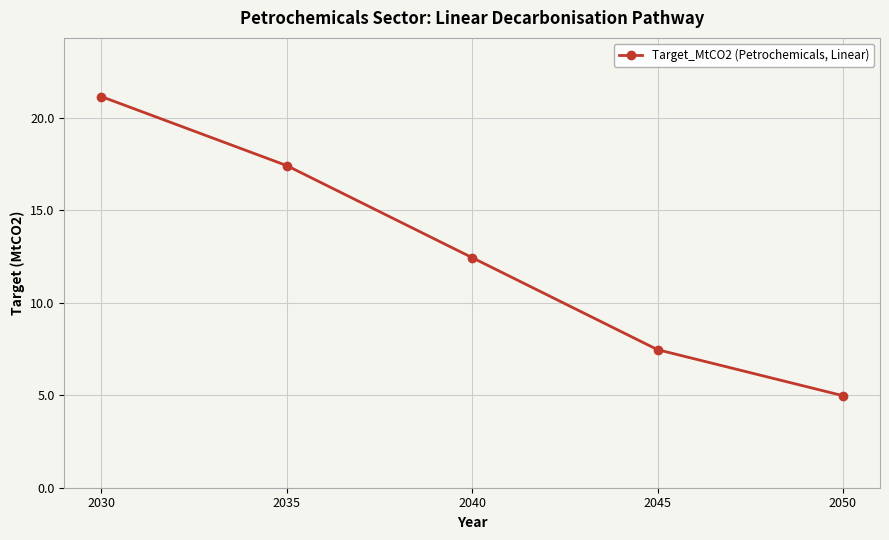

What is the value of the 4th point from the left?

7.5